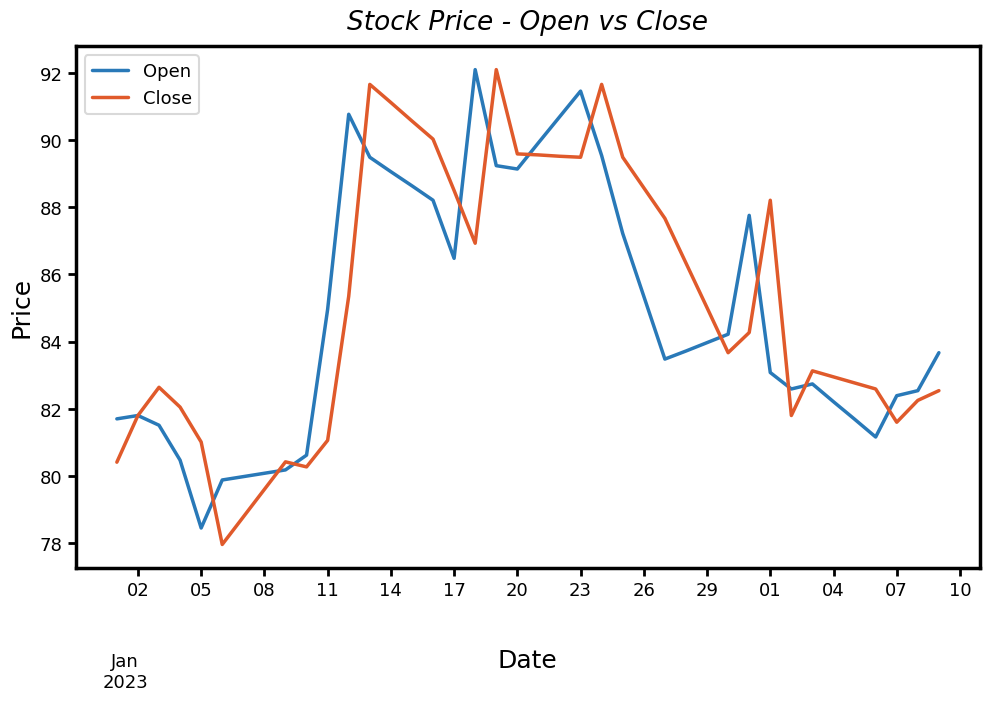

What is the greatest value displayed?

92.1